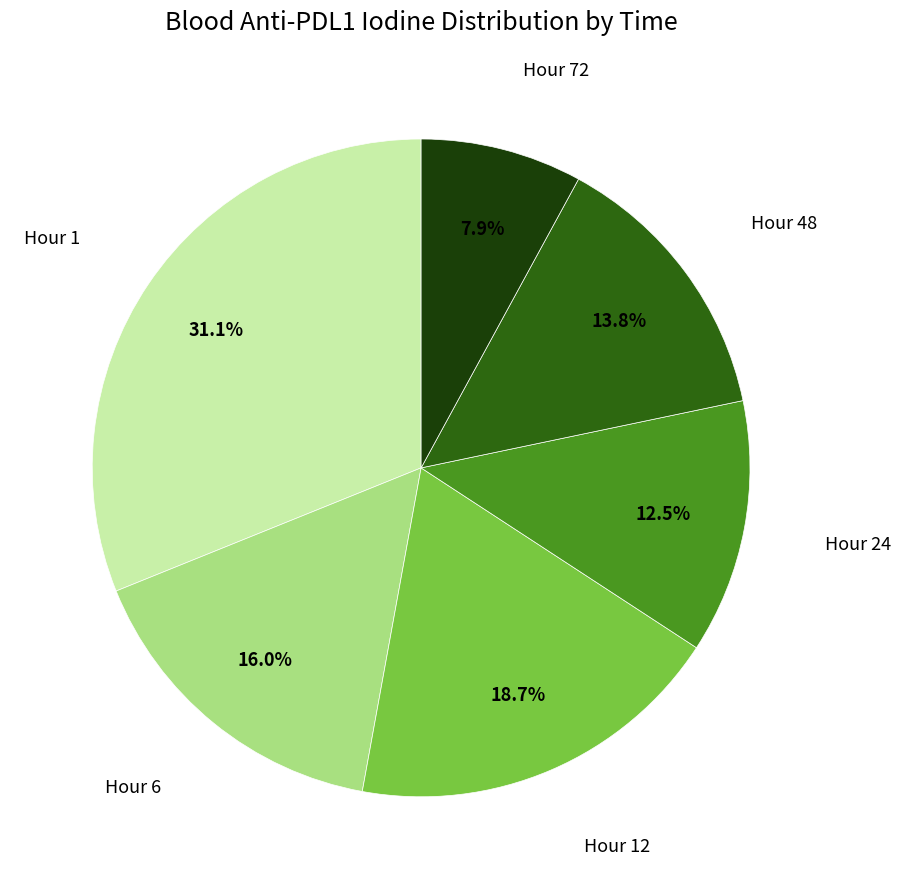

Is there a majority slice in this chart?

No